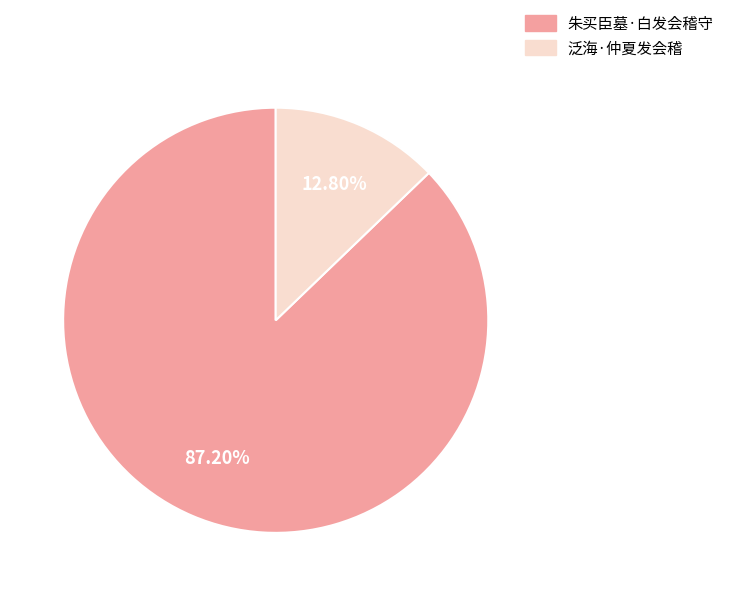

Is there a majority slice in this chart?

Yes